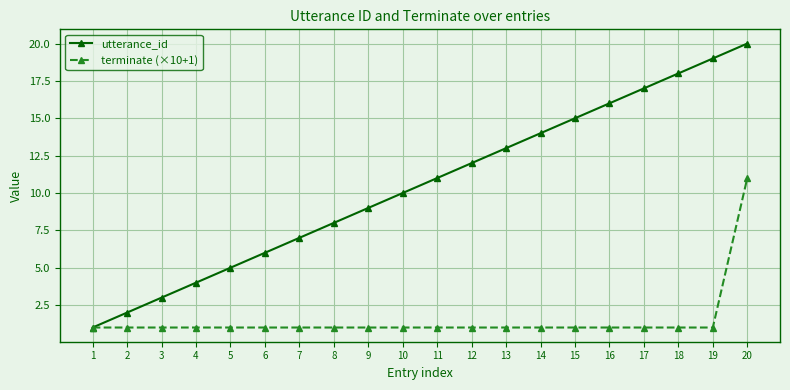

How many lines are shown in the chart?

2